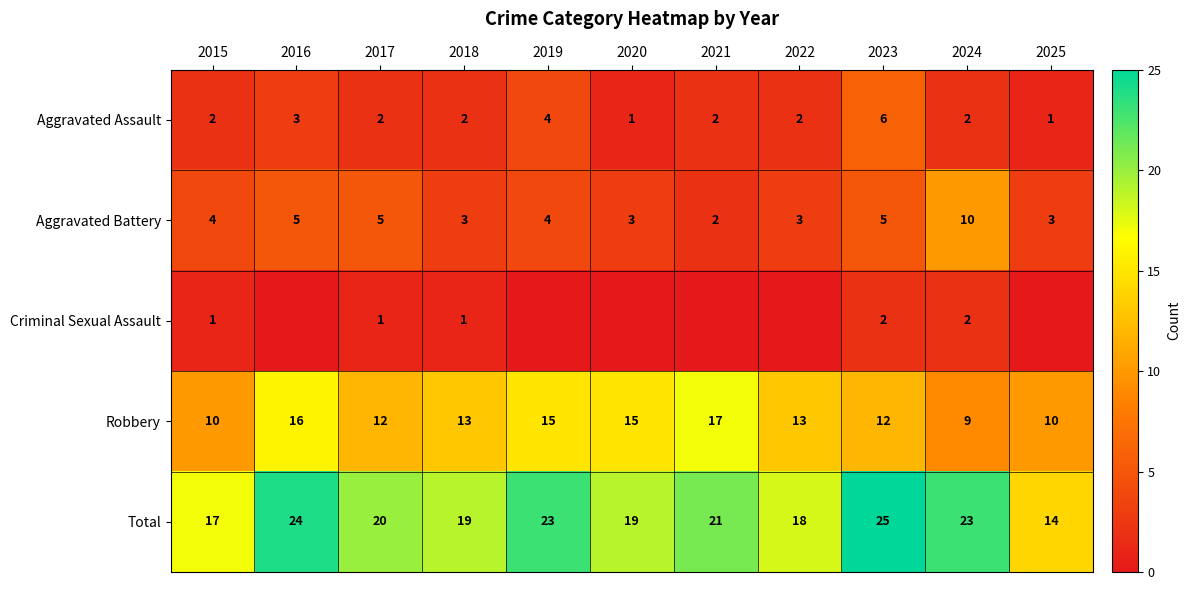

Which category has the lowest value in the Robbery series?

2024